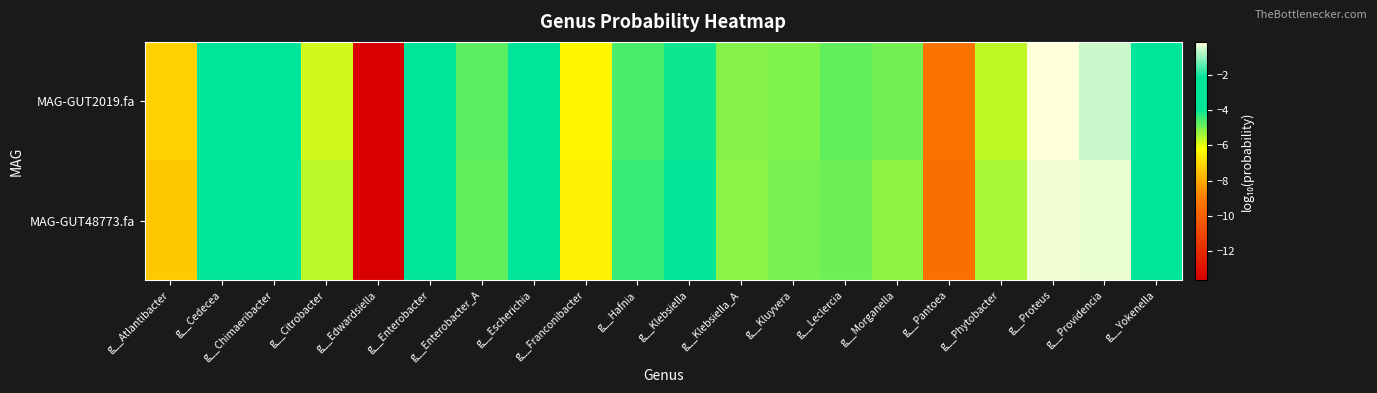

What is the total value across all series at g__Cedecea?

-7.7